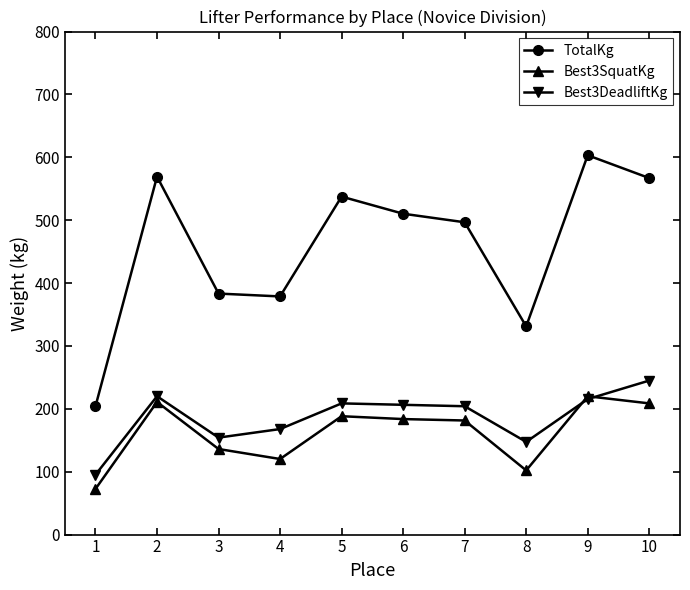

Which series changed the most between 6 and 10?

TotalKg